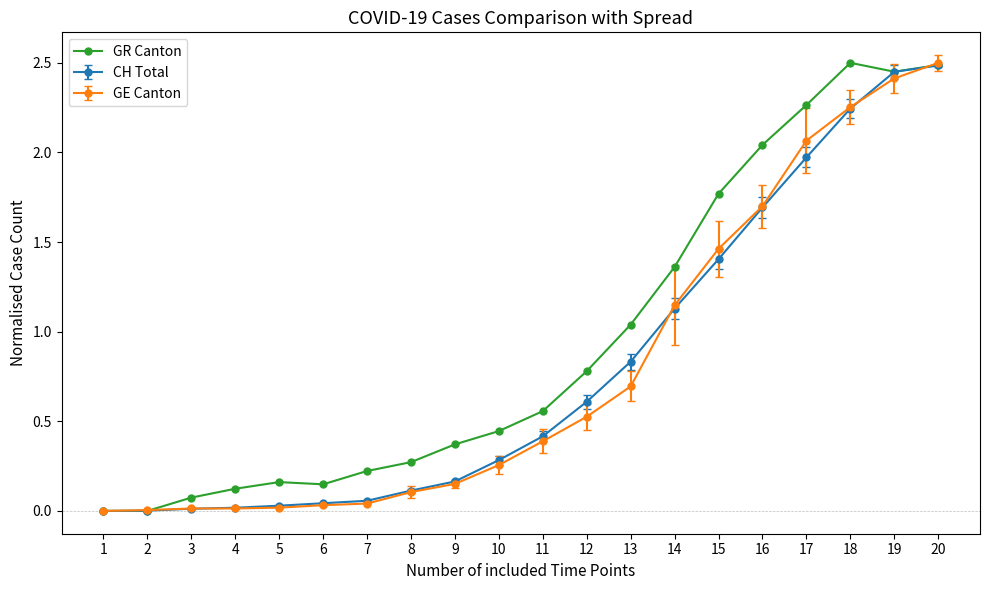

Which series has the largest total across all categories?

GR Canton